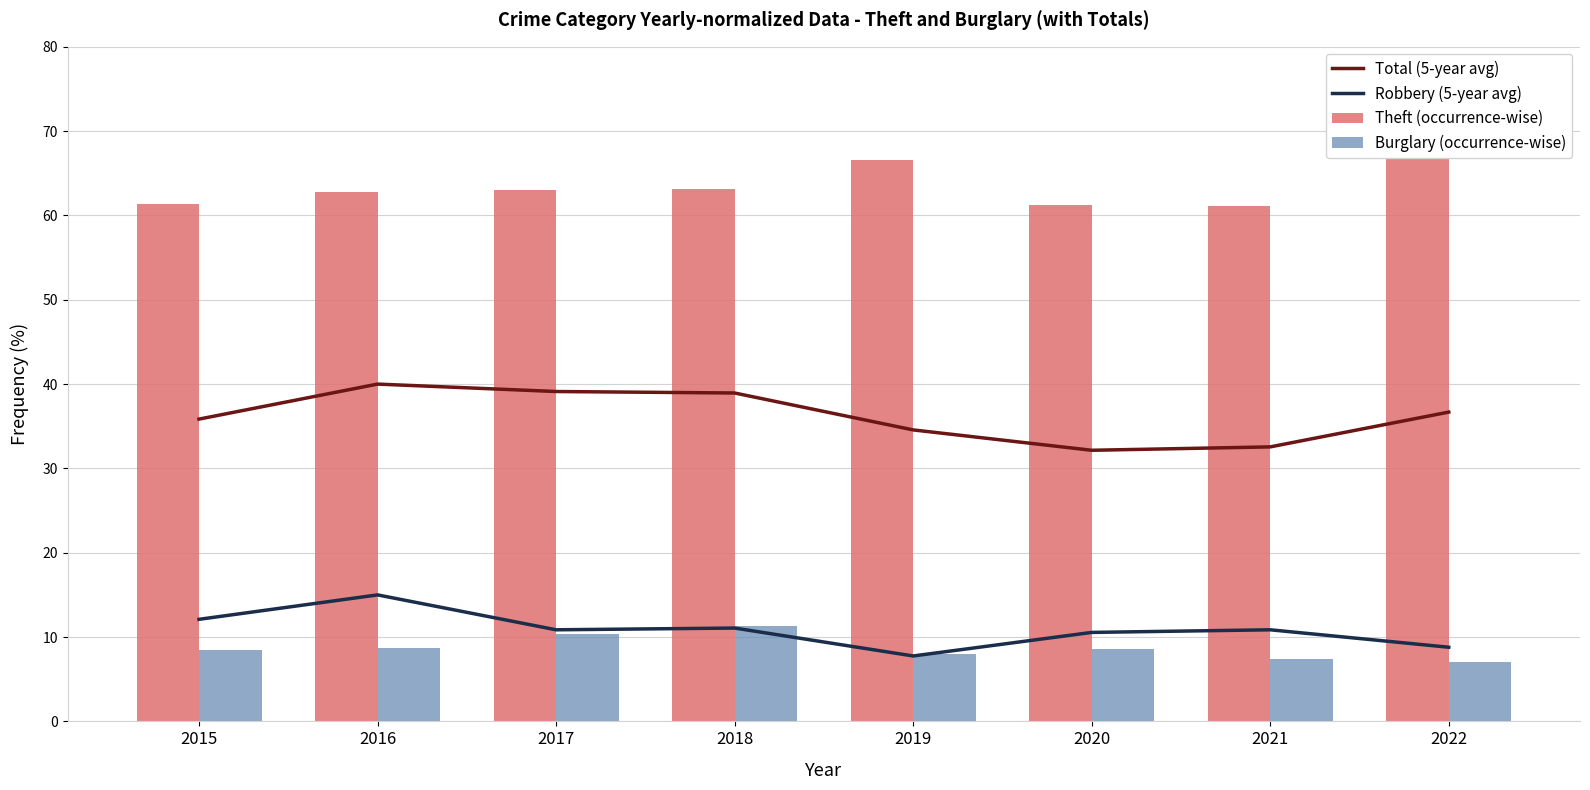

What is the difference between the highest and lowest values at 2017?

52.5